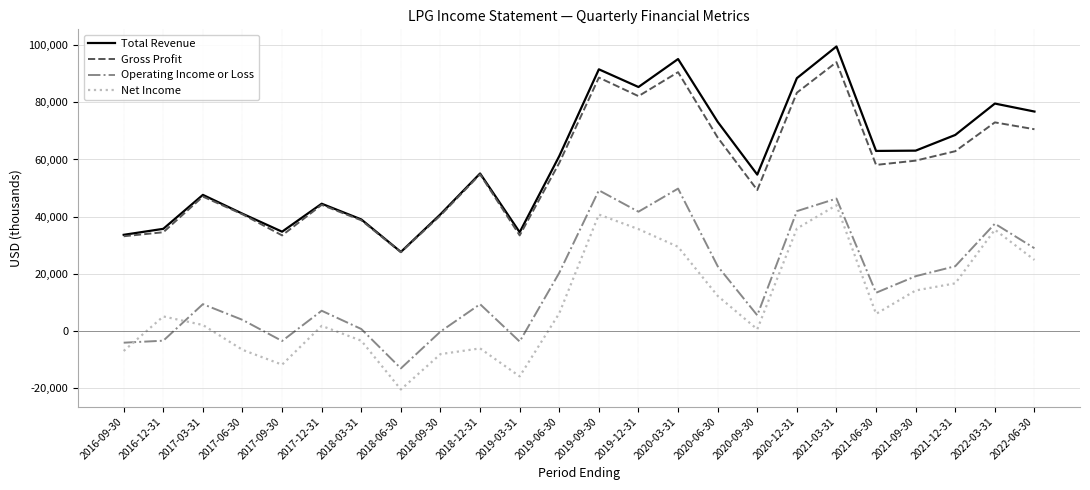

What is the difference between the maximum and minimum values in the Net Income series?

64600